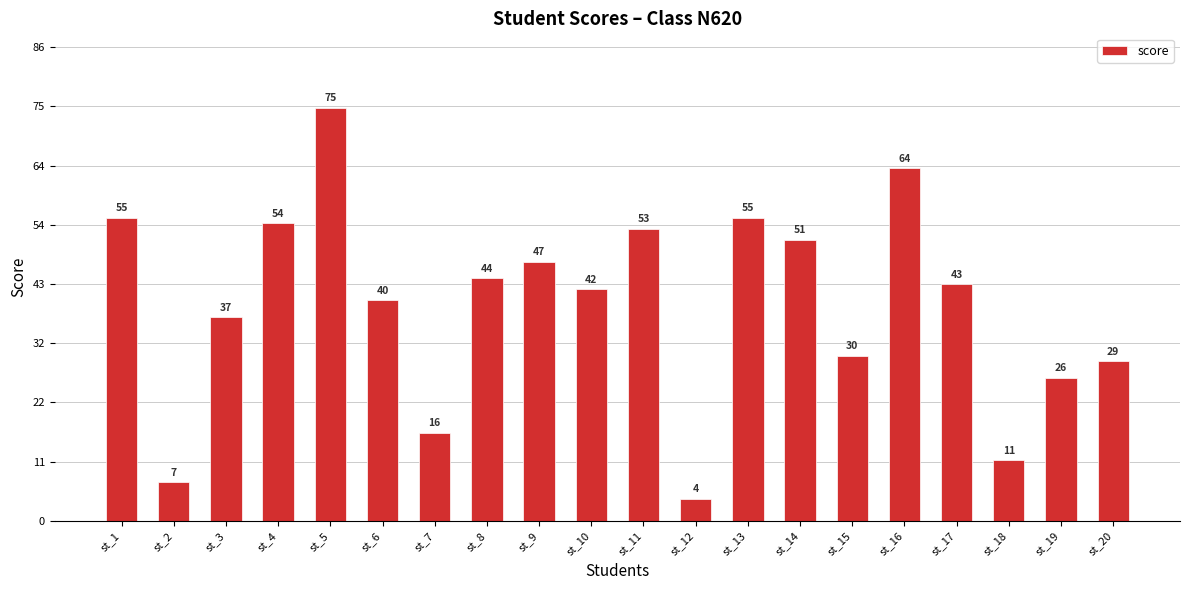

How many series are shown in this chart?

1